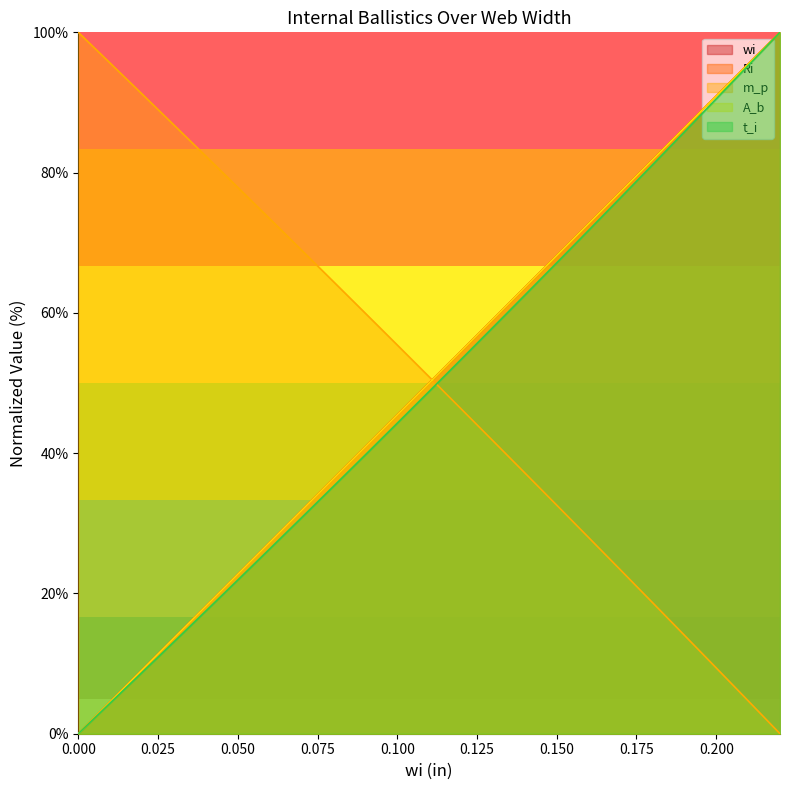

Reading left to right, what are all the values shown in this chart?

wi: 0=0.0	0.01=4.5	0.02=9.1	0.03=13.6	0.04=18.2	0.05=22.7	0.06=27.3	0.07=31.8	0.08=36.4	0.09=40.9	0.1=45.5	0.11=50.0	0.12=54.5	0.13=59.1	0.14=63.6	0.15=68.2	0.16=72.7	0.17=77.3	0.18=81.8	0.19=86.4	0.2=90.9	0.21=95.5	0.22=100.0
Ri: 0=0.0	0.01=4.5	0.02=9.1	0.03=13.6	0.04=18.2	0.05=22.7	0.06=27.3	0.07=31.8	0.08=36.4	0.09=40.9	0.1=45.5	0.11=50.0	0.12=54.5	0.13=59.1	0.14=63.6	0.15=68.2	0.16=72.7	0.17=77.3	0.18=81.8	0.19=86.4	0.2=90.9	0.21=95.5	0.22=100.0
m_p: 0=100.0	0.01=95.6	0.02=91.2	0.03=86.8	0.04=82.3	0.05=77.9	0.06=73.4	0.07=68.9	0.08=64.5	0.09=59.9	0.1=55.4	0.11=50.9	0.12=46.3	0.13=41.8	0.14=37.2	0.15=32.6	0.16=28.0	0.17=23.3	0.18=18.7	0.19=14.1	0.2=9.4	0.21=4.7	0.22=0.0
A_b: 0=0.0	0.01=4.5	0.02=9.1	0.03=13.6	0.04=18.2	0.05=22.7	0.06=27.3	0.07=31.8	0.08=36.4	0.09=40.9	0.1=45.5	0.11=50.0	0.12=54.5	0.13=59.1	0.14=63.6	0.15=68.2	0.16=72.7	0.17=77.3	0.18=81.8	0.19=86.4	0.2=90.9	0.21=95.5	0.22=100.0
t_i: 0=0.0	0.01=4.4	0.02=8.7	0.03=13.1	0.04=17.5	0.05=21.9	0.06=26.3	0.07=30.8	0.08=35.3	0.09=39.8	0.1=44.3	0.11=48.8	0.12=53.4	0.13=57.9	0.14=62.5	0.15=67.1	0.16=71.8	0.17=76.4	0.18=81.1	0.19=85.8	0.2=90.5	0.21=95.2	0.22=100.0